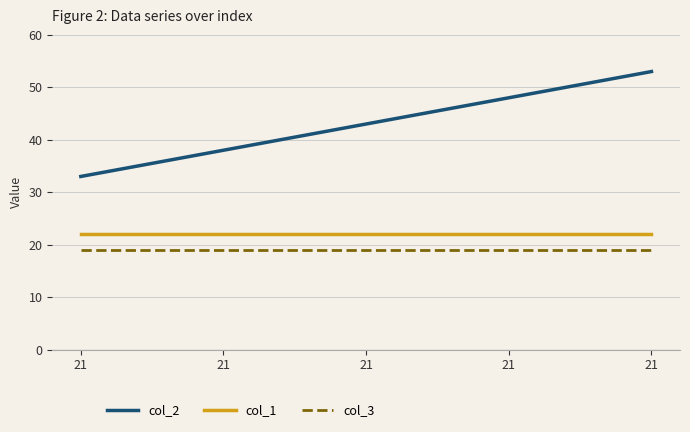

Rank the categories by col_1 value from highest to lowest.

21, 21, 21, 21, 21